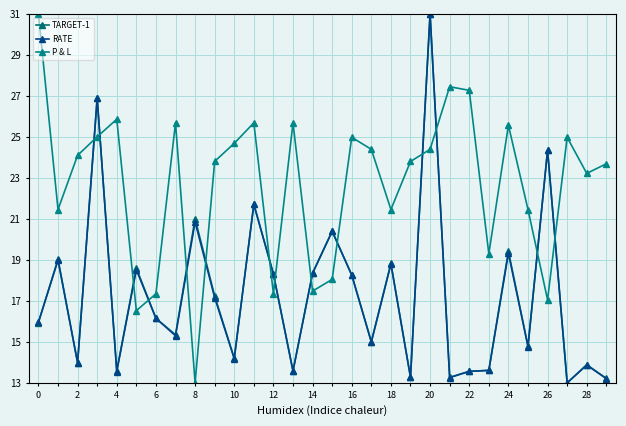

What is the difference between the maximum and minimum values in the P & L series?

18.0